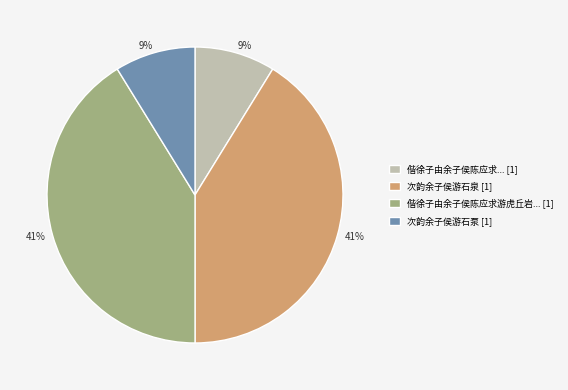

Is there a majority slice in this chart?

No